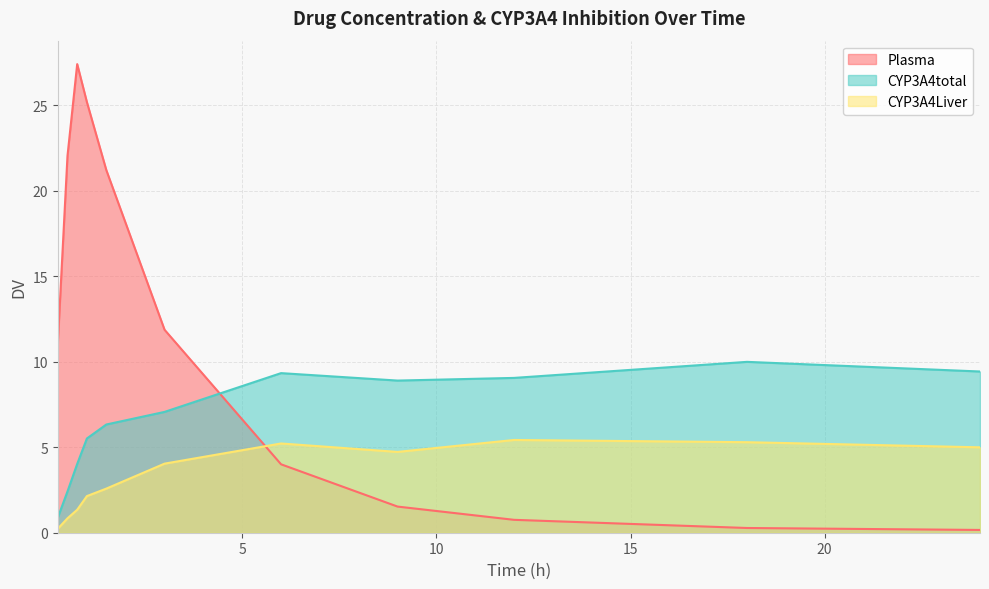

Which series has the largest total across all categories?

Plasma